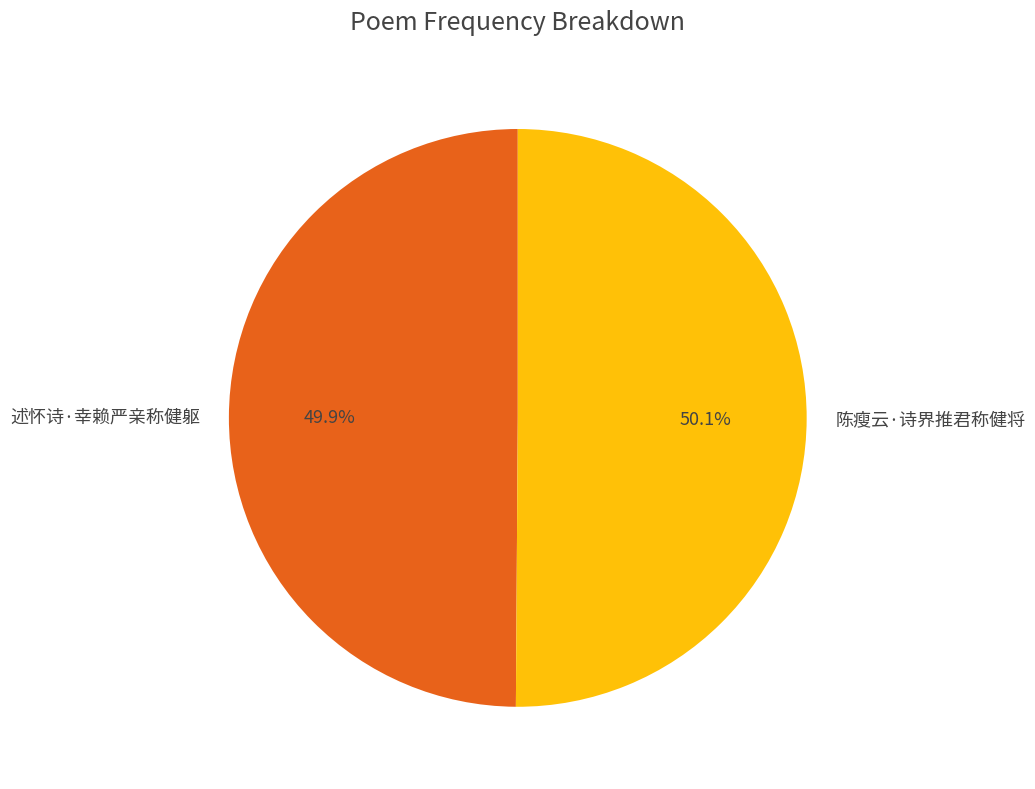

Approximately how many times larger is the value at 陈瘦云·诗界推君称健将 compared to 述怀诗·幸赖严亲称健躯?

1.0